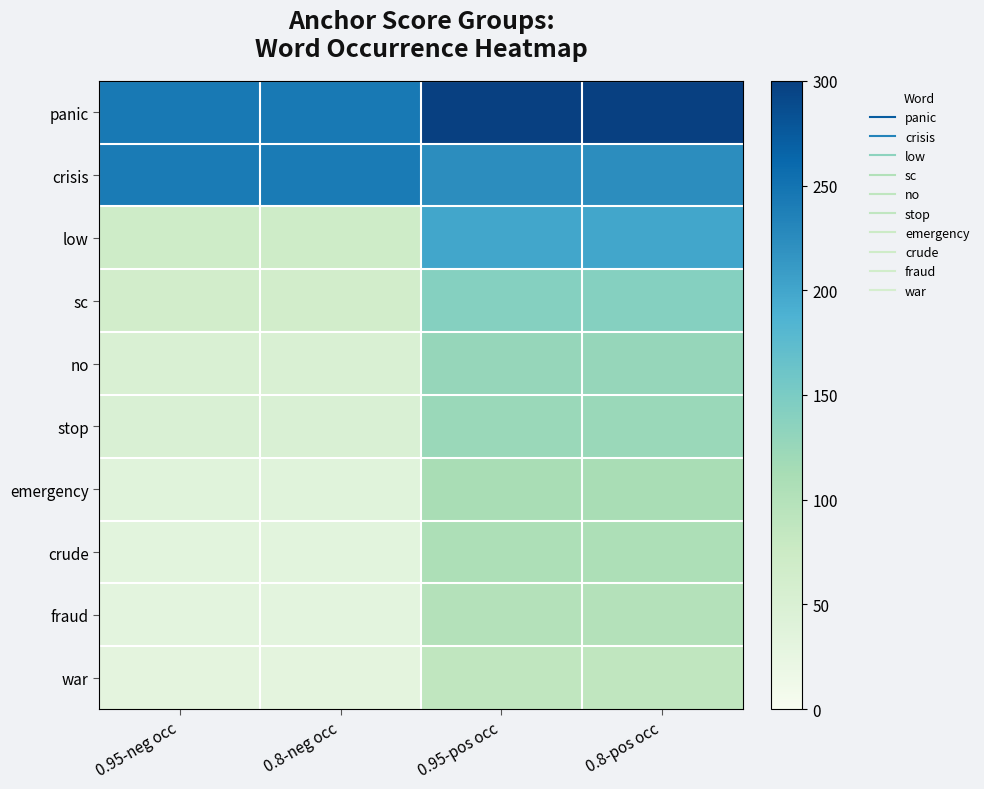

Reading left to right, extract all data points from this chart.

panic: 0.95-neg occ=244	0.8-neg occ=244	0.95-pos occ=300	0.8-pos occ=300
crisis: 0.95-neg occ=242	0.8-neg occ=242	0.95-pos occ=223	0.8-pos occ=223
low: 0.95-neg occ=70	0.8-neg occ=70	0.95-pos occ=200	0.8-pos occ=200
sc: 0.95-neg occ=64	0.8-neg occ=64	0.95-pos occ=141	0.8-pos occ=141
no: 0.95-neg occ=51	0.8-neg occ=51	0.95-pos occ=127	0.8-pos occ=127
stop: 0.95-neg occ=50	0.8-neg occ=50	0.95-pos occ=124	0.8-pos occ=124
emergency: 0.95-neg occ=37	0.8-neg occ=37	0.95-pos occ=111	0.8-pos occ=111
crude: 0.95-neg occ=33	0.8-neg occ=33	0.95-pos occ=107	0.8-pos occ=107
fraud: 0.95-neg occ=32	0.8-neg occ=32	0.95-pos occ=100	0.8-pos occ=100
war: 0.95-neg occ=31	0.8-neg occ=31	0.95-pos occ=87	0.8-pos occ=87